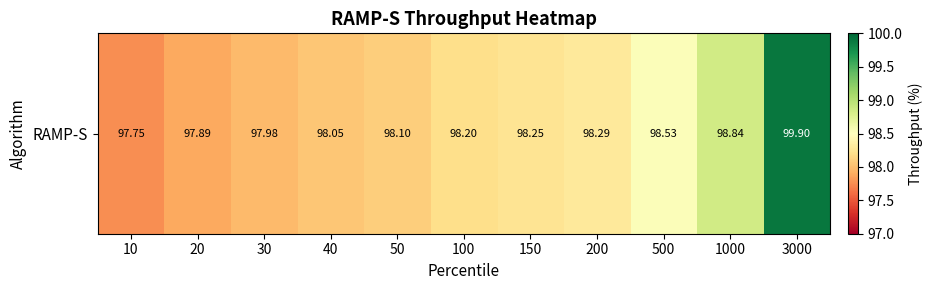

Reading right to left, extract all data points from this chart.

3000=99.9	1000=98.8	500=98.5	200=98.3	150=98.2	100=98.2	50=98.1	40=98.0	30=98.0	20=97.9	10=97.8